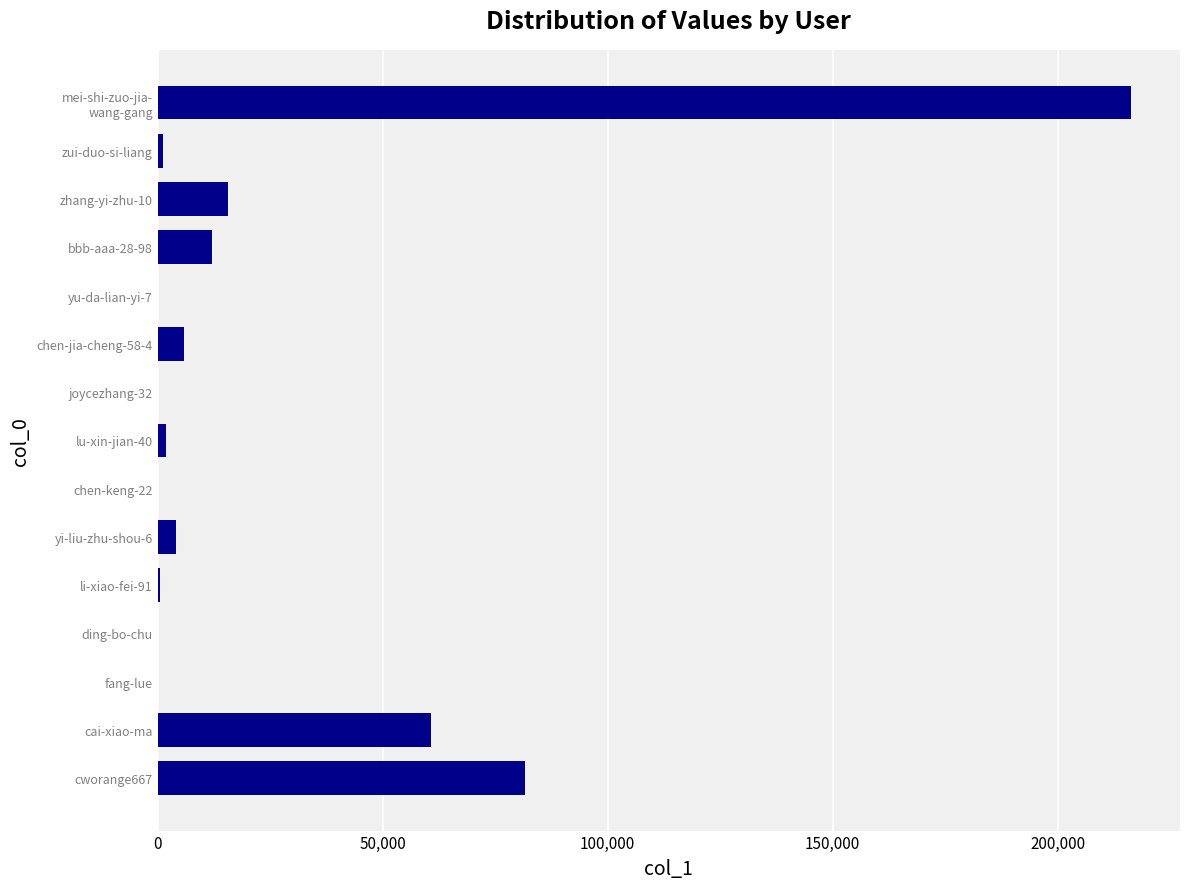

What is the sum of all values?

399611